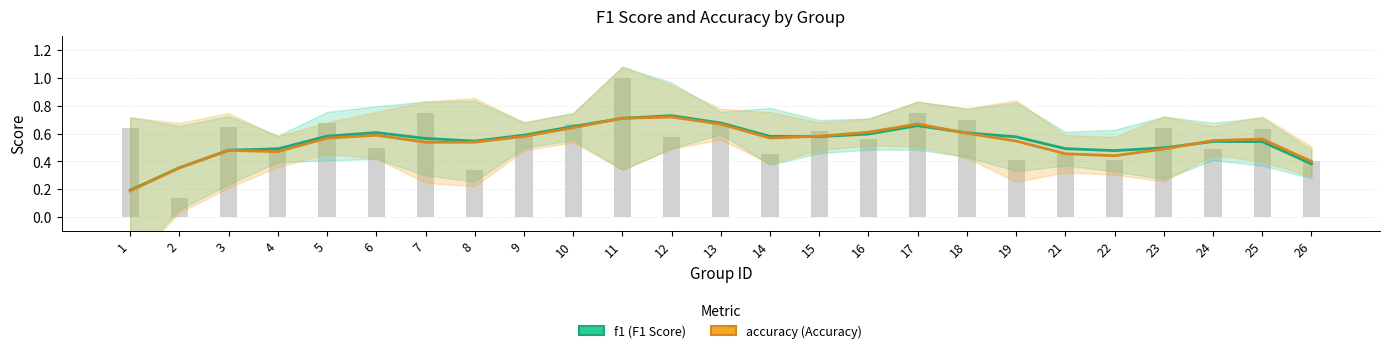

List the labels in order of f1 value, largest first.

12, 11, 13, 17, 10, 6, 18, 16, 9, 5, 14, 15, 19, 7, 8, 24, 25, 23, 21, 4, 3, 22, 26, 2, 1